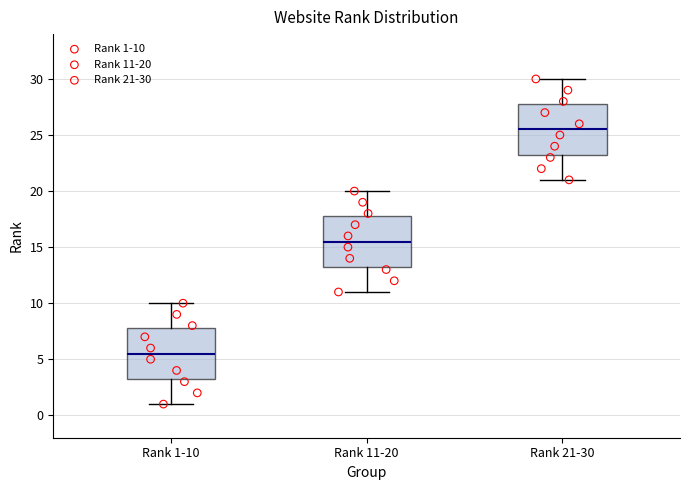

Reading left to right, read every box against the y-axis: the position of its median line, the range the box covers, and the ends of its whiskers. The values are not printed on the chart, so give them approximately, as read against the axis.

Rank 1-10: median 5.5, box 3.5 to 8.0, whiskers 1.0 to 10.0
Rank 11-20: median 15.5, box 13.5 to 18.0, whiskers 11.0 to 20.0
Rank 21-30: median 25.5, box 23.5 to 28.0, whiskers 21.0 to 30.0